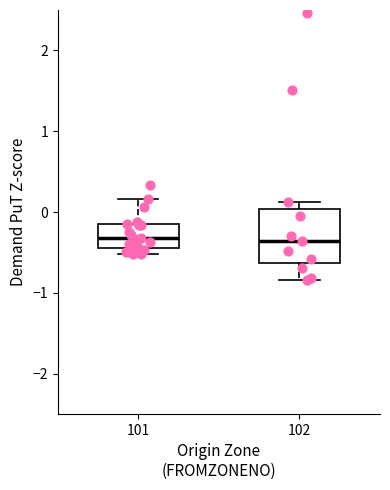

Reading left to right, transcribe this box plot: for each box, give where its median line is, the range the box spans, and where its two whiskers end, as read against the y-axis. The values are not printed on the chart, so give them approximately, as read against the axis.

101: median -0.3, box -0.4 to -0.1, whiskers -0.5 to 0.2
102: median -0.4, box -0.6 to 0.0, whiskers -0.8 to 0.1